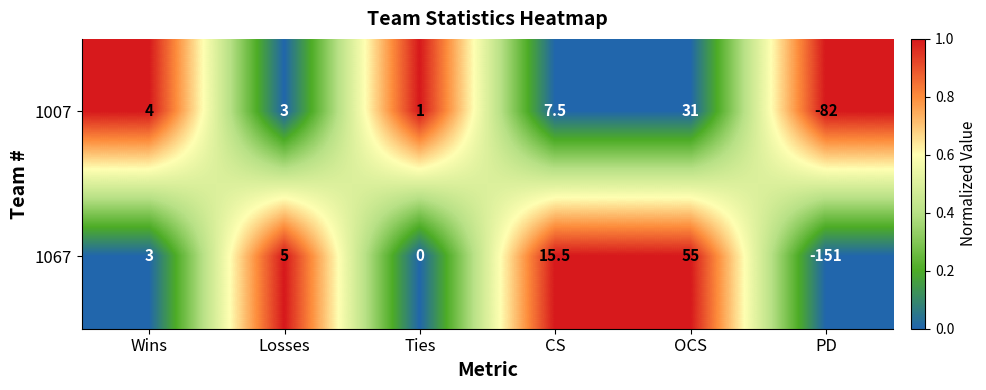

At which label is 1007 closest to -25?

Ties